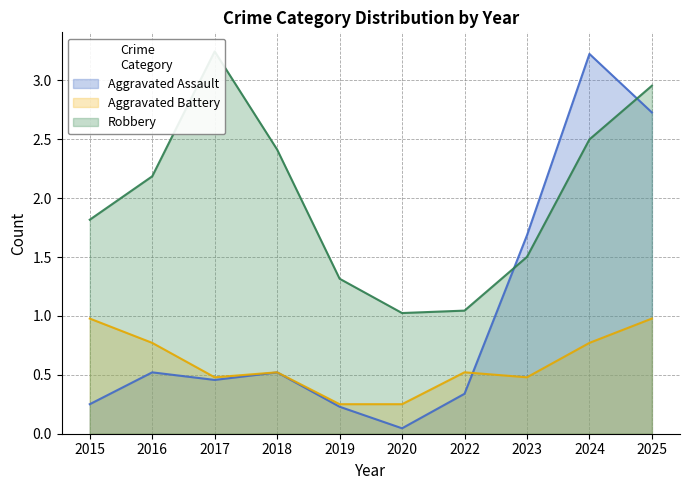

The value of Robbery at 2025 is 4. True or false?

False